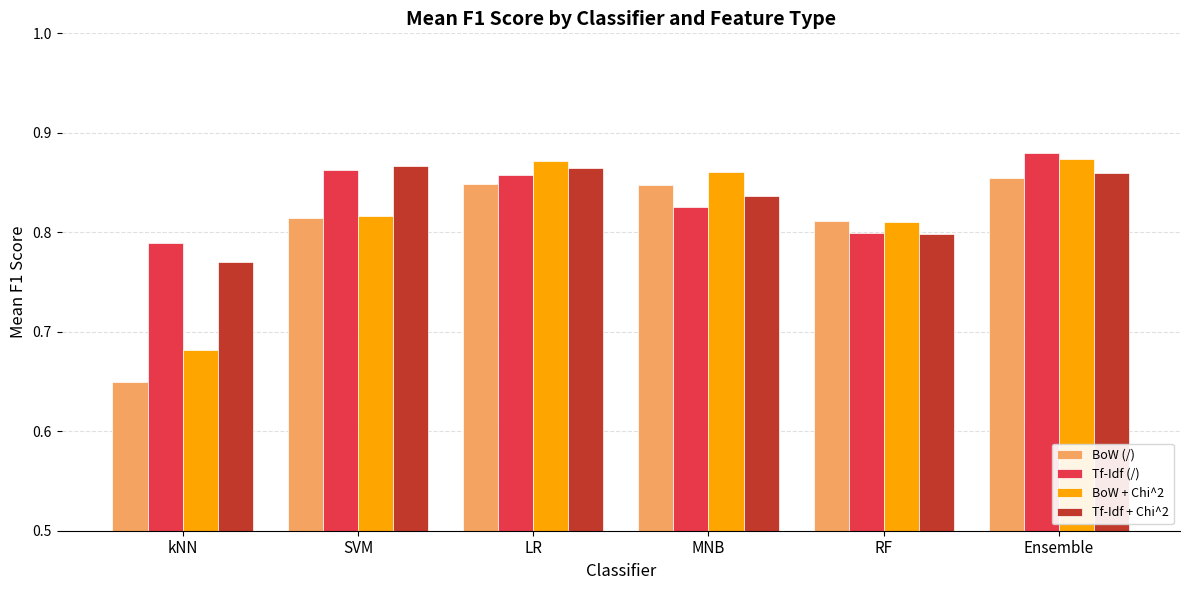

Are the bars grouped side by side (vs. stacked)?

Yes